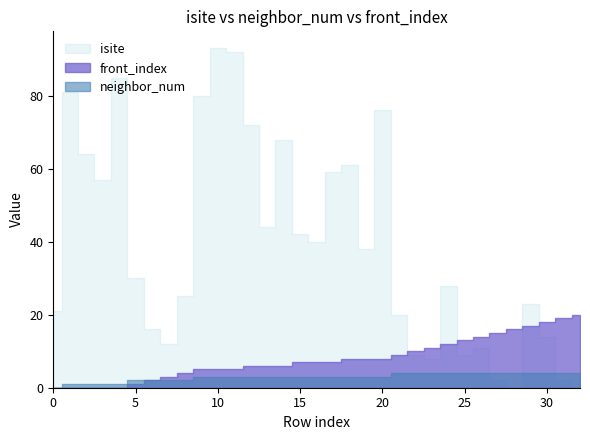

After their last crossing, which series has the higher values: isite or neighbor_num?

neighbor_num